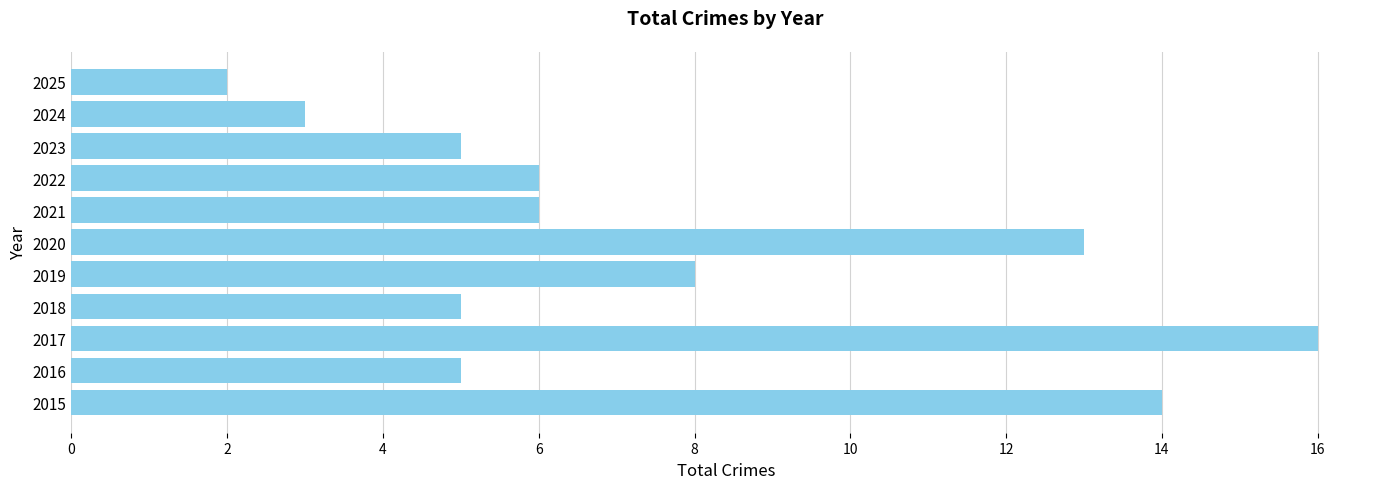

What is the difference between the maximum and second lowest values?

13